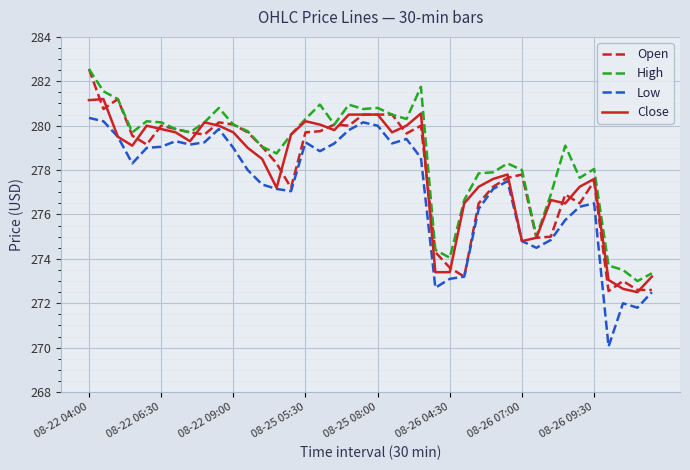

Which series has the largest total across all categories?

High